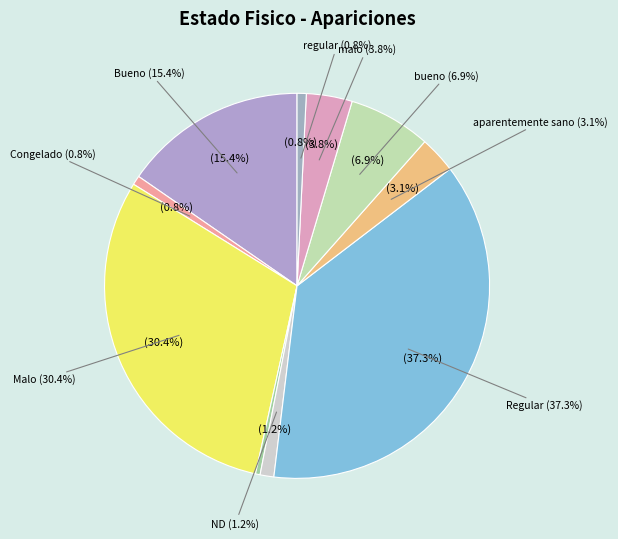

Which has a higher value, malo (10) or Regular (97)?

Regular (97)